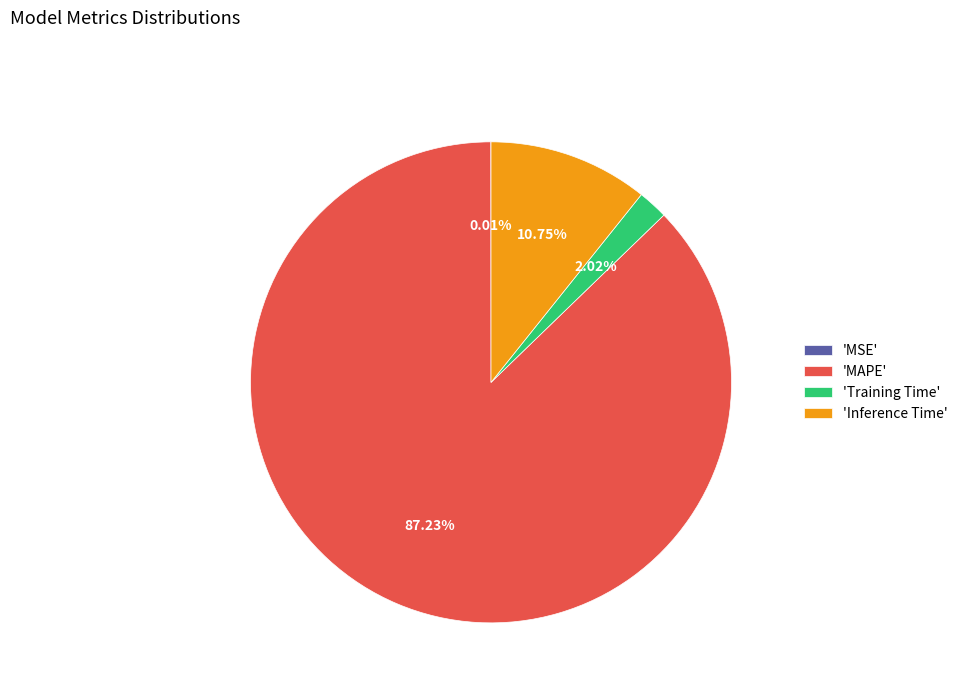

Is there a majority slice in this chart?

Yes